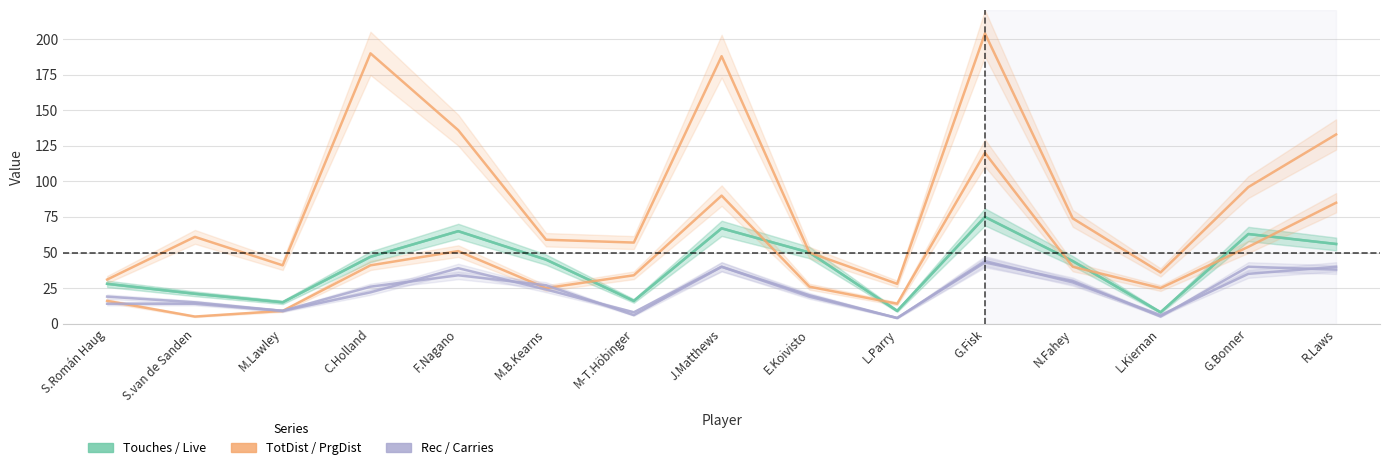

What is the minimum value shown in the chart?

4